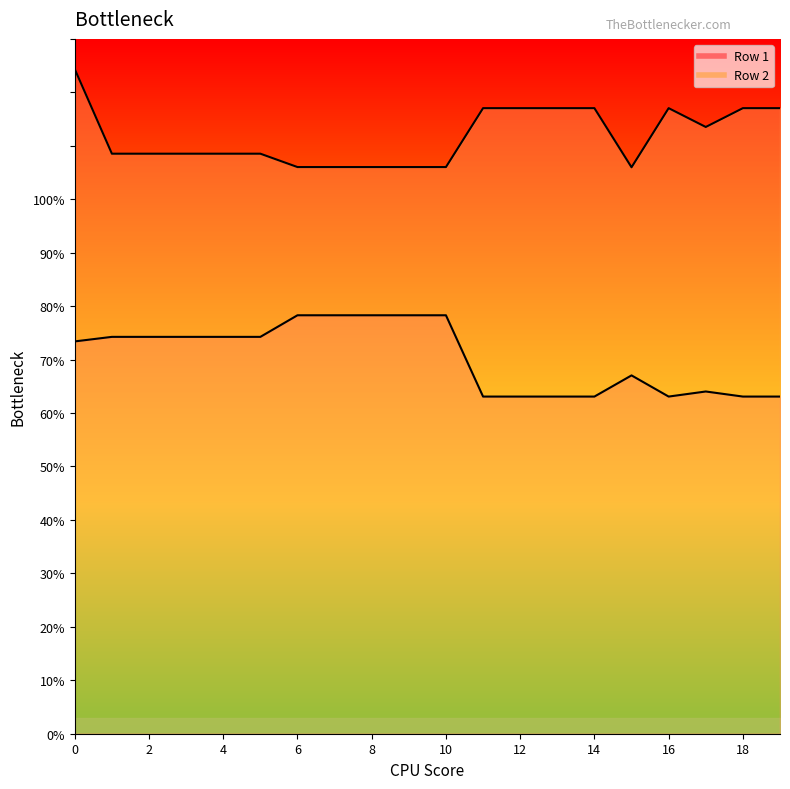

How many lines are shown in the chart?

2